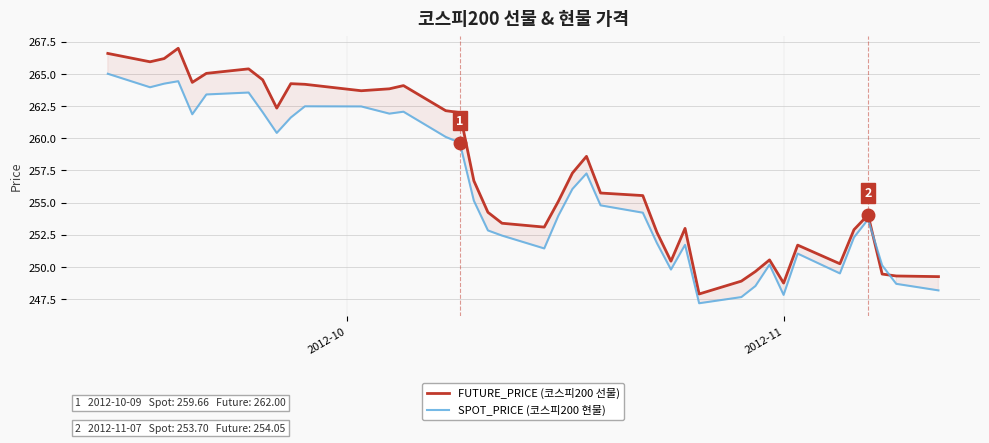

Which series ends up on top after the final intersection of FUTURE_PRICE (코스피200 선물) and SPOT_PRICE (코스피200 현물)?

FUTURE_PRICE (코스피200 선물)